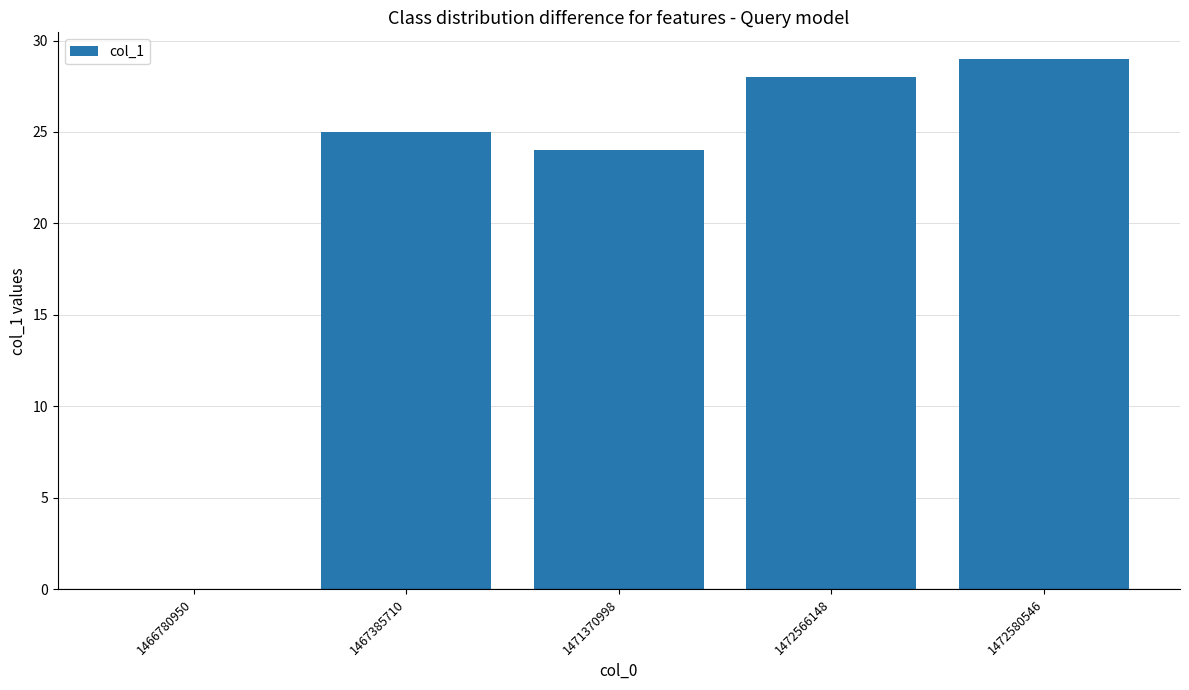

How many values are above zero?

4